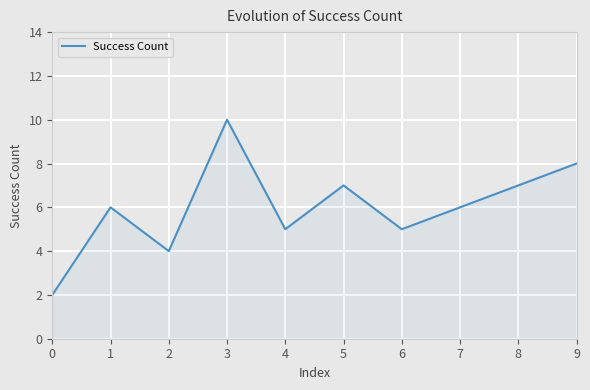

Which has a higher value, 1 or 9?

9